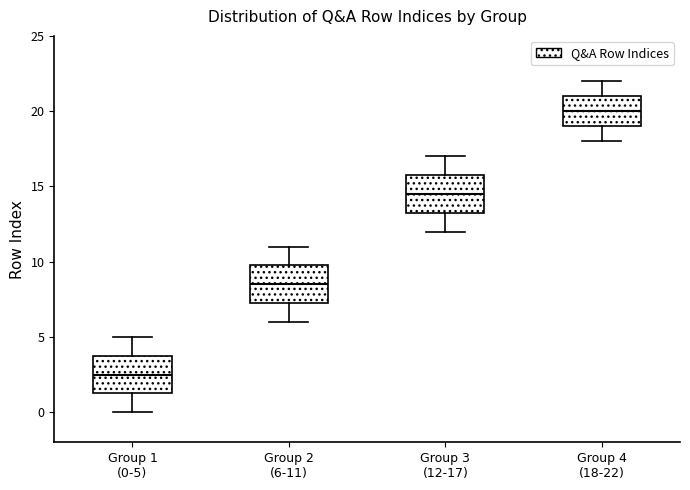

Reading left to right, read every box against the y-axis: the position of its median line, the range the box covers, and the ends of its whiskers. The values are not printed on the chart, so give them approximately, as read against the axis.

Group 1 (0-5): median 2.5, box 1.5 to 4.0, whiskers 0.0 to 5.0
Group 2 (6-11): median 8.5, box 7.5 to 10.0, whiskers 6.0 to 11.0
Group 3 (12-17): median 14.5, box 13.5 to 16.0, whiskers 12.0 to 17.0
Group 4 (18-22): median 20.0, box 19.0 to 21.0, whiskers 18.0 to 22.0